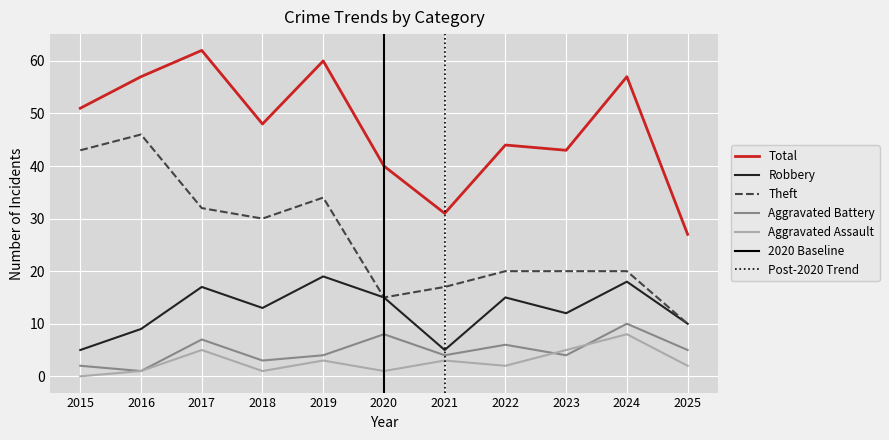

Which category has the highest value in the Aggravated Battery series?

2024